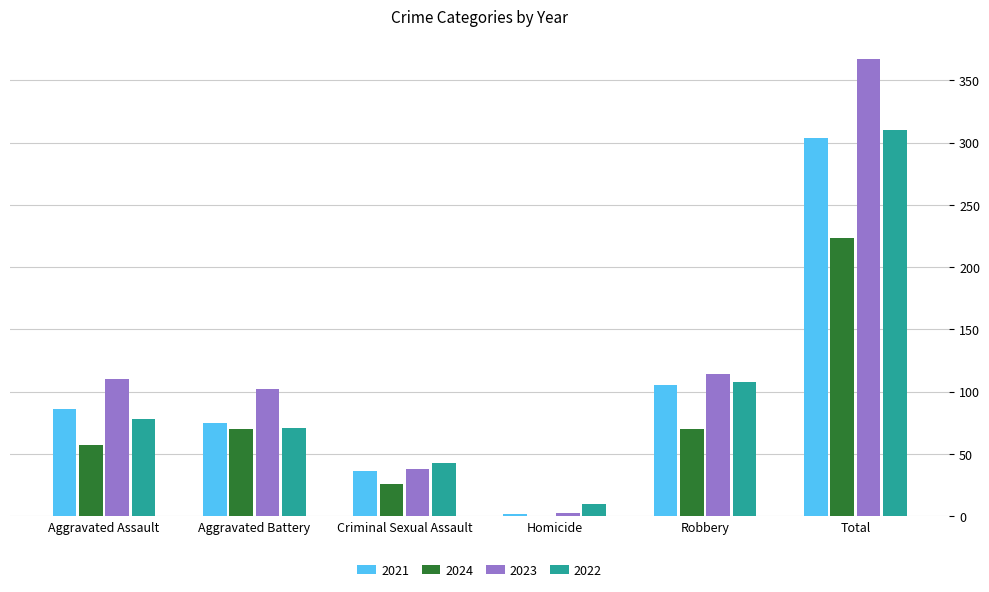

How many series are shown in this chart?

4